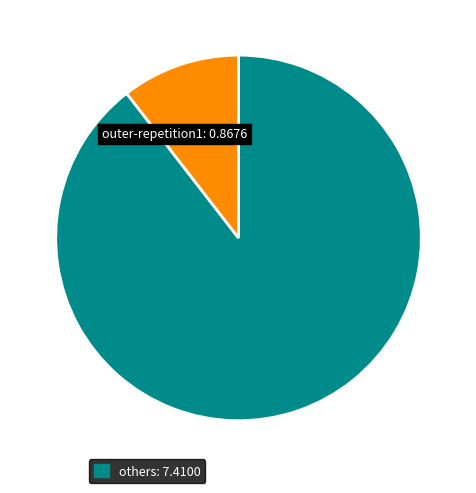

Does any single category account for the majority?

Yes